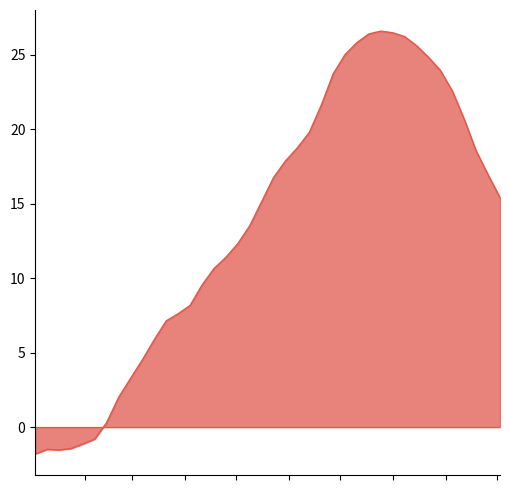

What is the greatest value displayed?

26.6